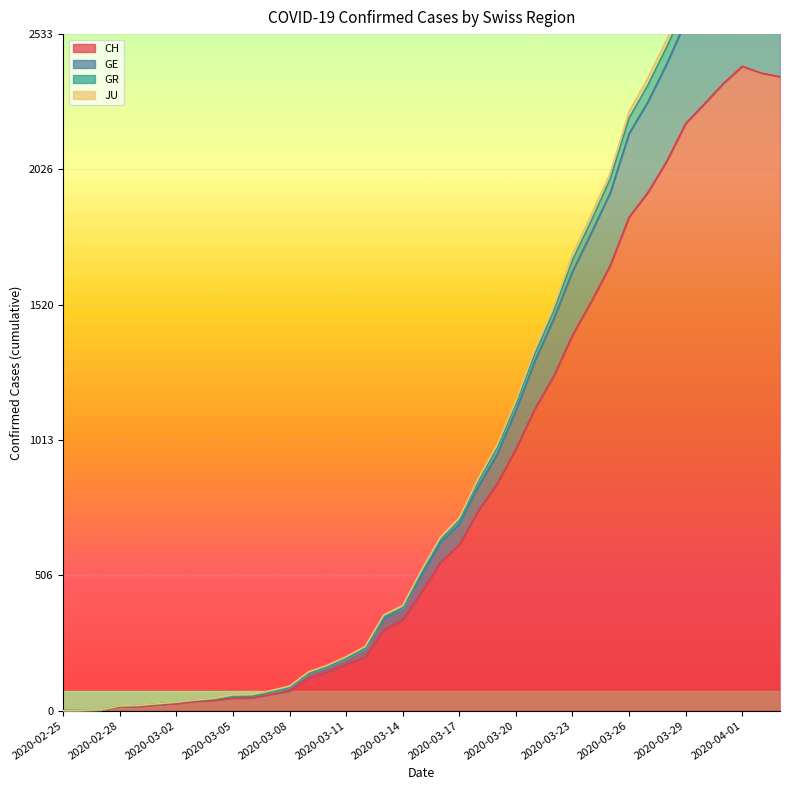

Reading left to right, list all the values displayed in this chart.

CH: 0	1	2	15	16	22	27	35	39	47	48	61	74	122	144	173	199	302	339	443	555	621	747	849	979	1129	1252	1406	1532	1667	1848	1941	2058	2199	2273	2349	2413	2388	2374
GE: 0	2	3	17	19	25	31	39	44	54	55	70	87	140	164	196	232	345	385	509	630	699	839	958	1124	1308	1466	1644	1790	1939	2161	2280	2423	2581	2678	2755	2837	2812	2795
GR: 0	2	3	18	20	26	32	40	46	59	60	75	92	145	170	202	240	359	394	527	650	723	869	996	1161	1353	1513	1709	1858	2013	2244	2370	2514	2667	2765	2843	2926	2891	2874
JU: 0	2	3	17	19	25	31	39	44	54	55	70	87	140	164	196	232	351	385	518	639	712	857	982	1148	1335	1495	1687	1835	1991	2219	2343	2486	2639	2736	2814	2897	2863	2847